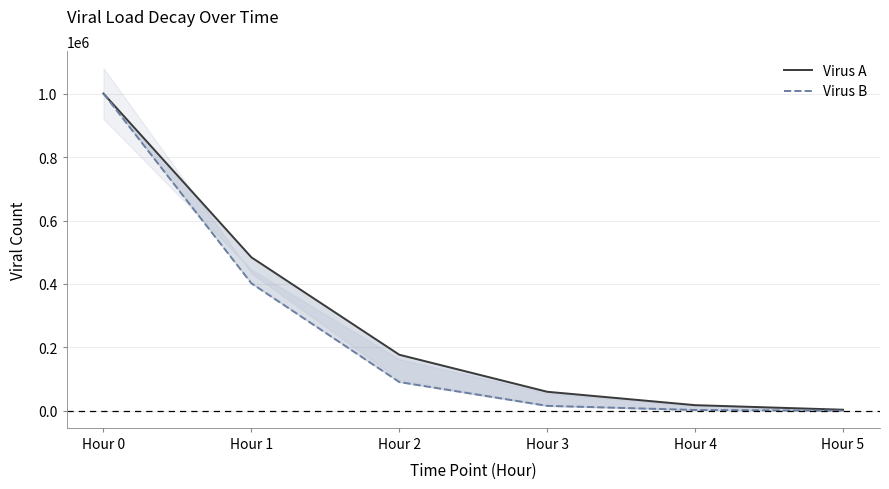

Is it true that Virus A equals 1000000 at Hour 0?

True